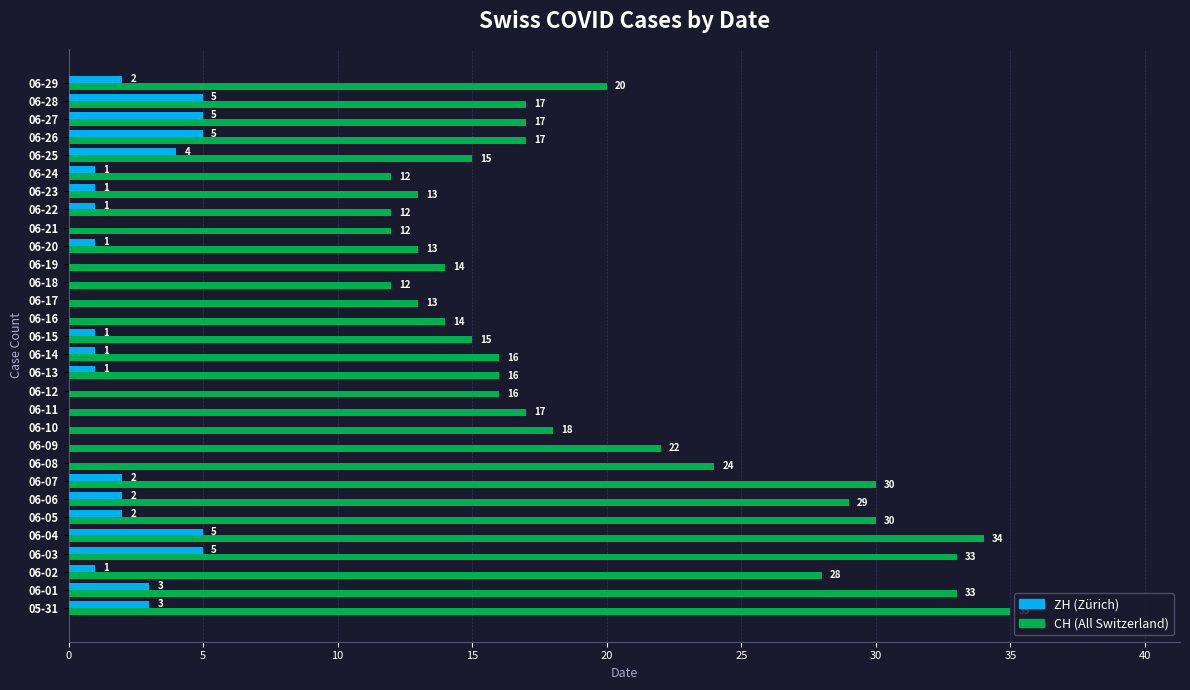

Is it true that CH (All Switzerland) equals 22 at 06-16?

False